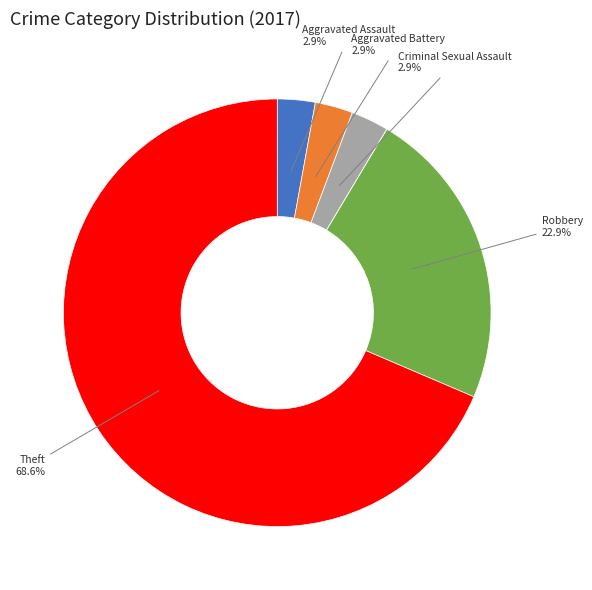

Is there a majority slice in this chart?

Yes